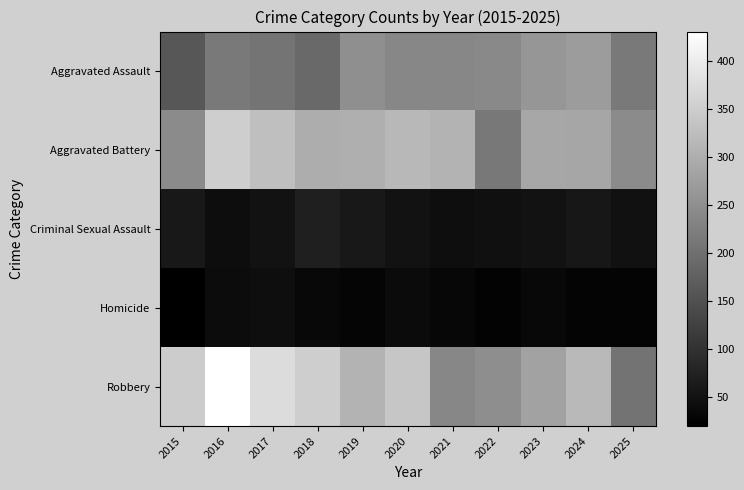

Which series has the widest spread of values?

Robbery